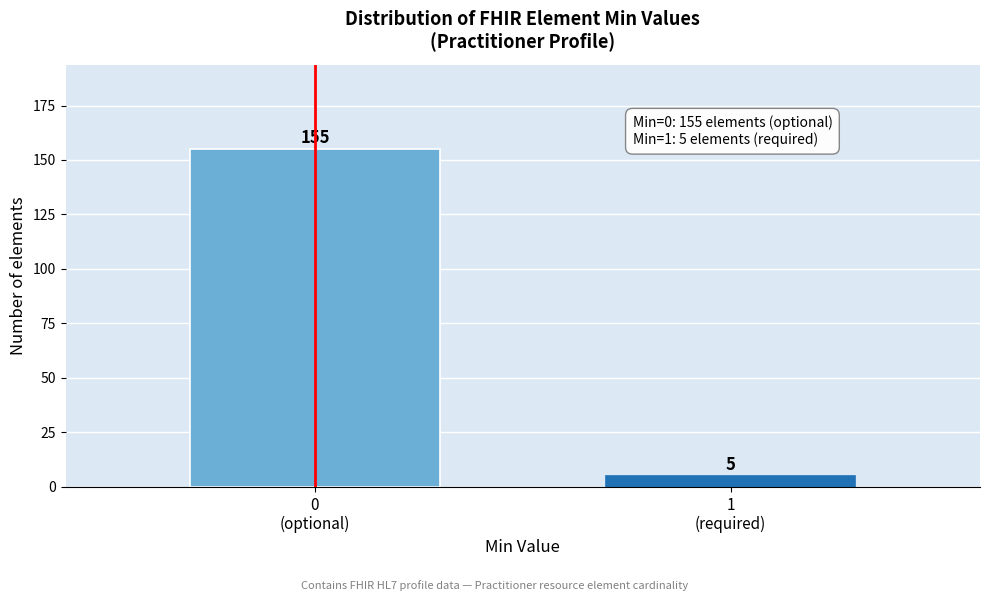

Reading right to left, list all the values displayed in this chart.

5	155